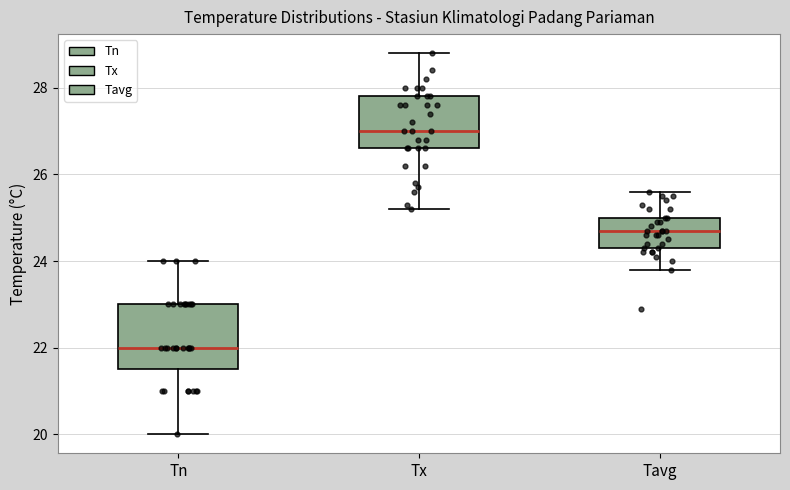

Which box has the lowest median line?

Tn